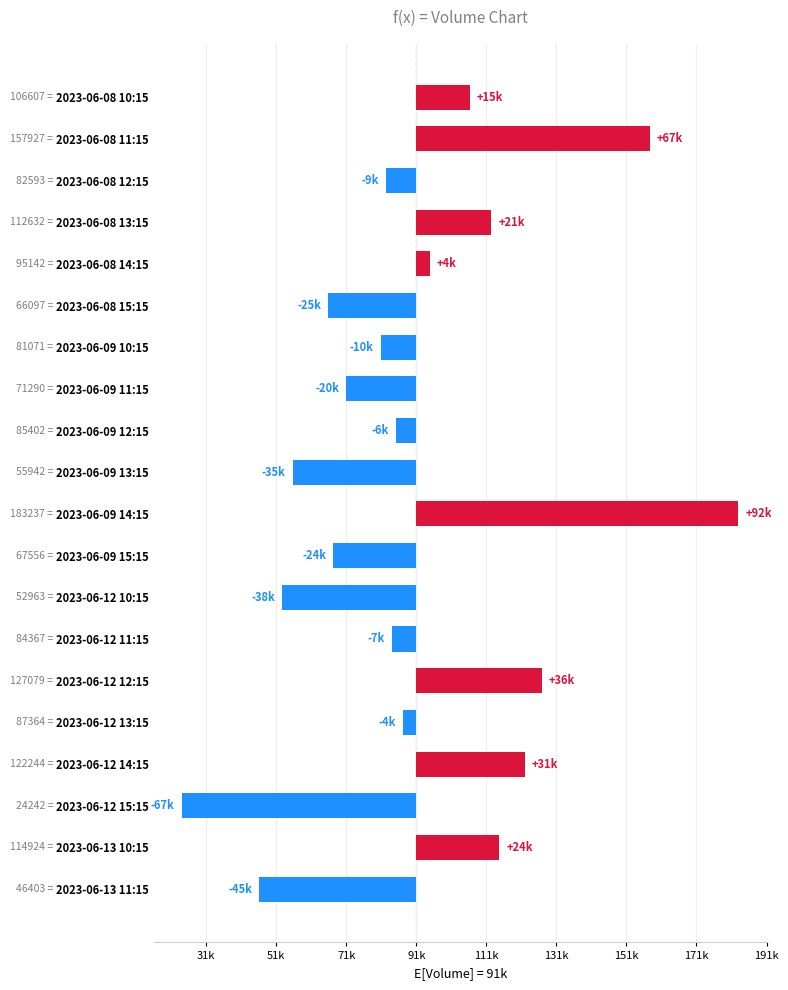

Which has a higher value, 2023-06-12 15:15 or 2023-06-12 14:15?

2023-06-12 14:15